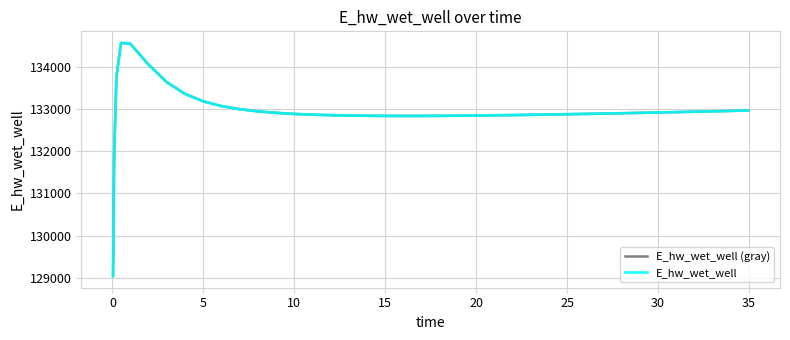

Is this an area chart (filled region under the line)?

No